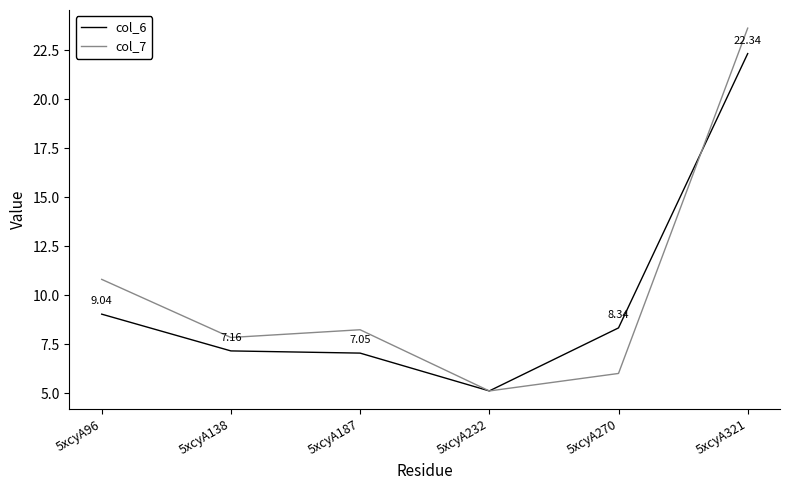

Reading left to right, list all the values displayed in this chart.

col_6: 5xcyA96=9.0	5xcyA138=7.2	5xcyA187=7.1	5xcyA232=5.1	5xcyA270=8.3	5xcyA321=22.3
col_7: 5xcyA96=10.8	5xcyA138=7.8	5xcyA187=8.2	5xcyA232=5.1	5xcyA270=6.0	5xcyA321=23.6